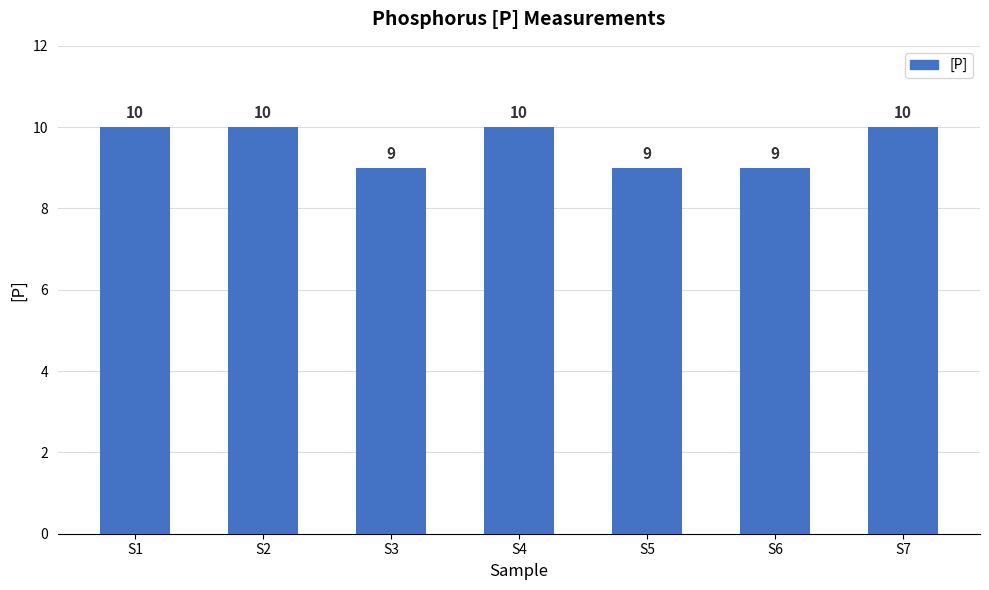

Count the values in the range 9 to 10.

7